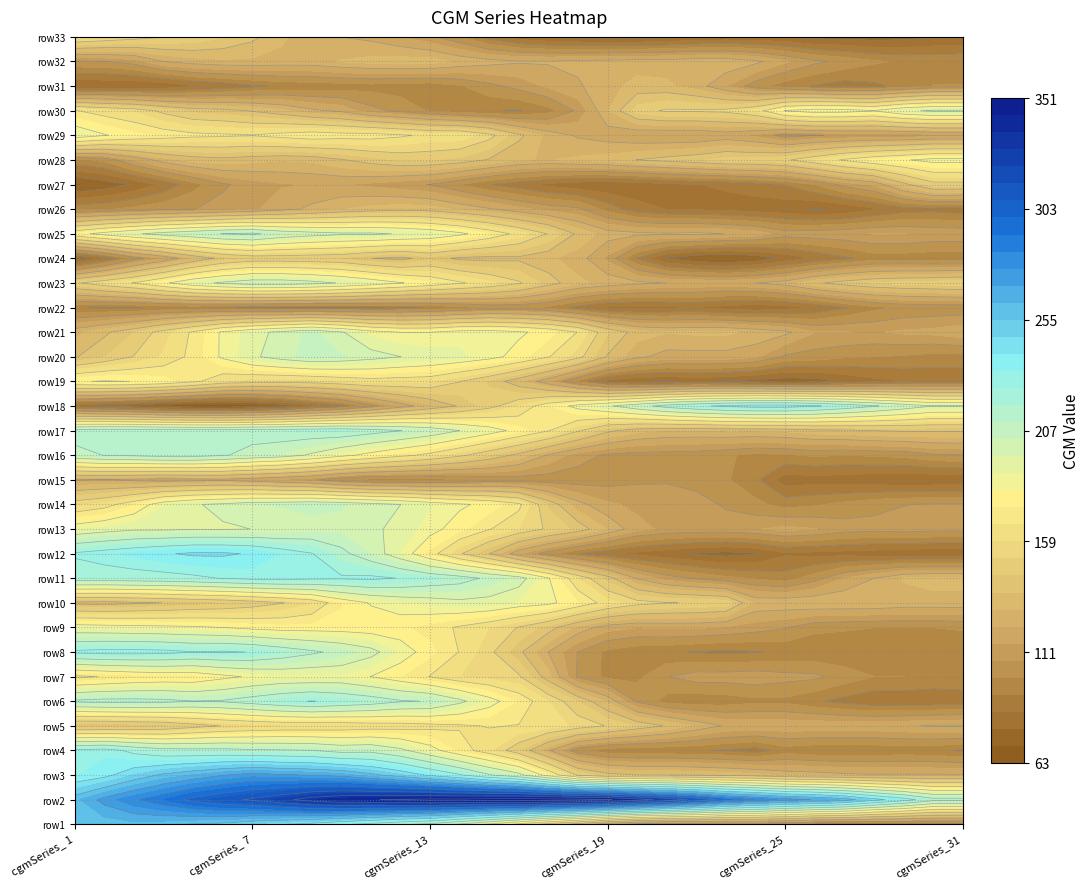

The value of row25 at 7 is 282. True or false?

False